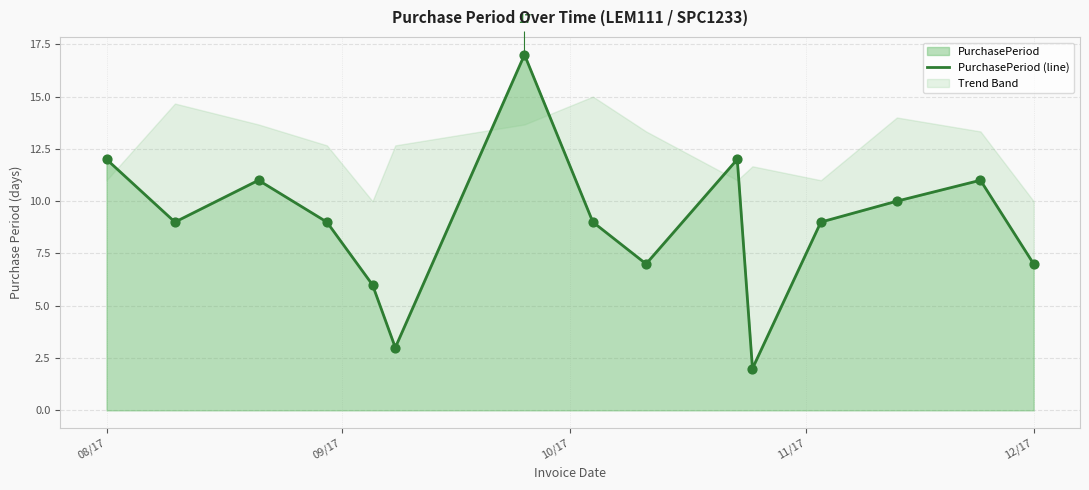

What is the change in value from 09/17 to 14?

-2